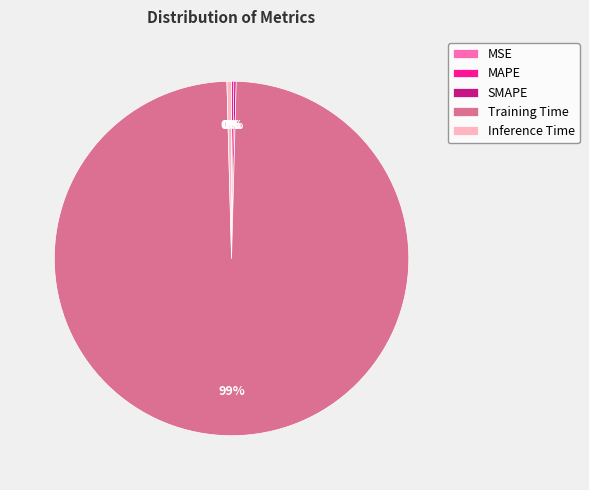

To the nearest percent, what is the average slice percentage?

20%